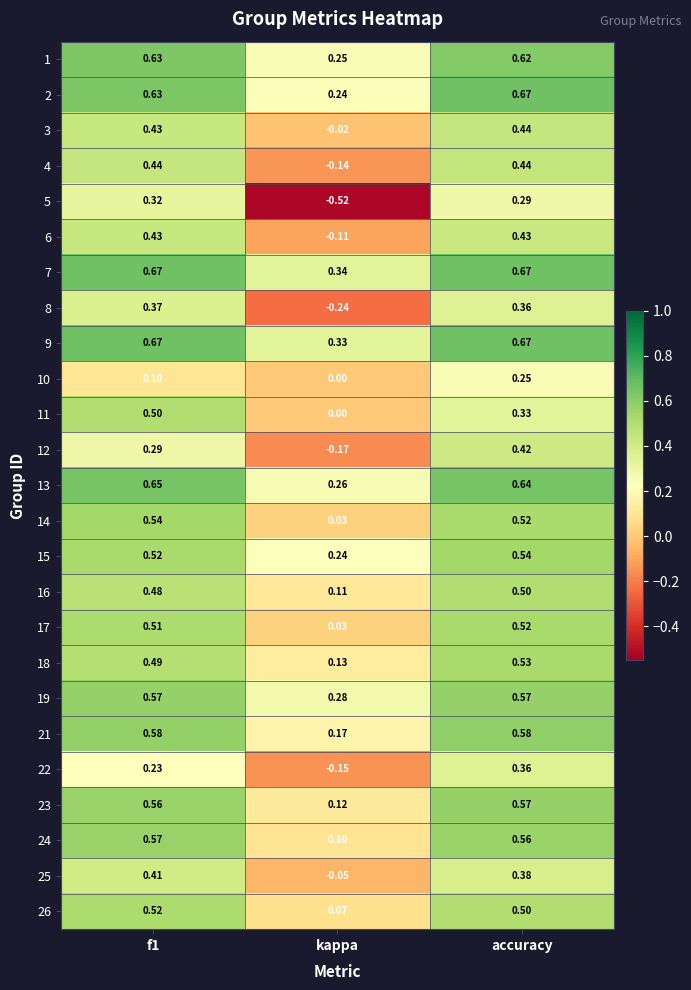

How many series are shown in this chart?

25